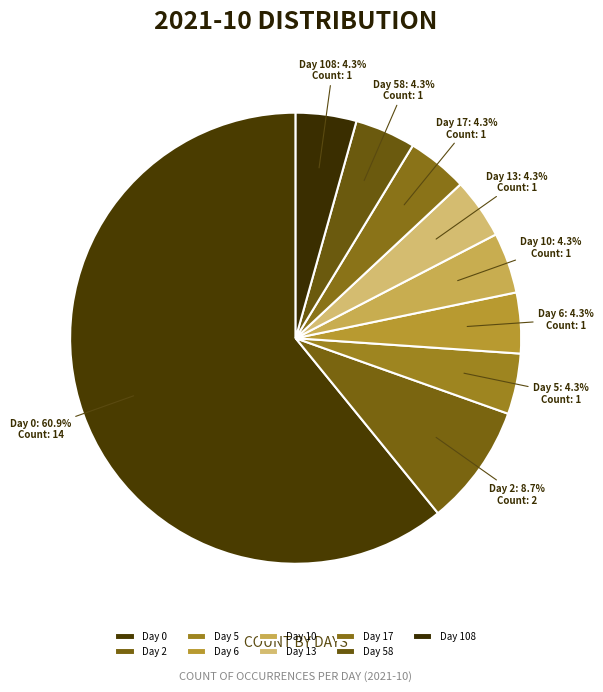

How many segments does this pie chart have?

9